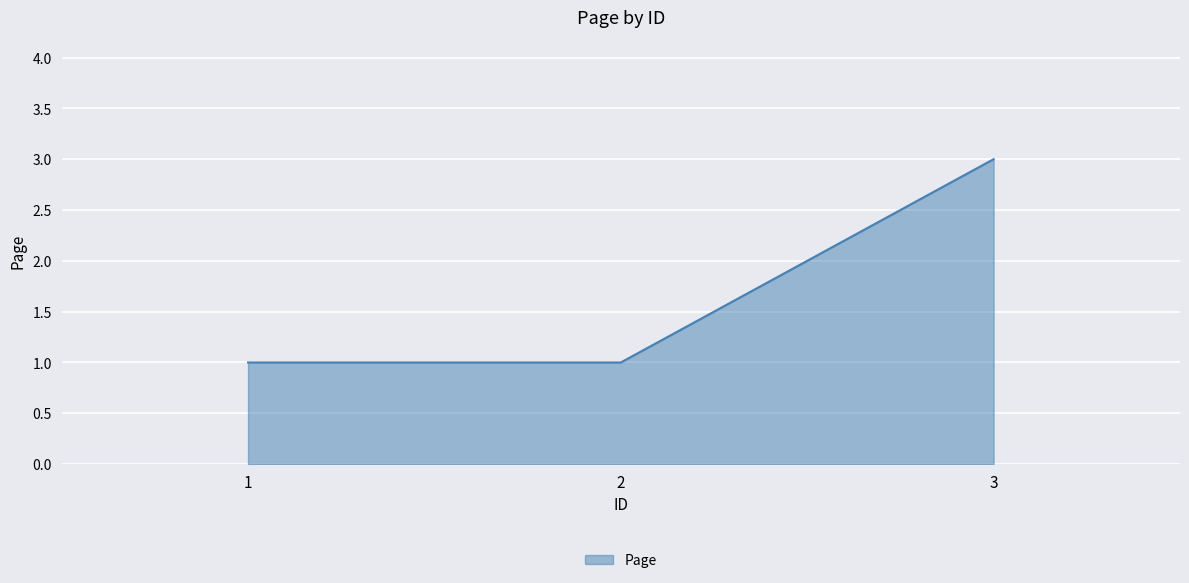

How many lines are shown in the chart?

1